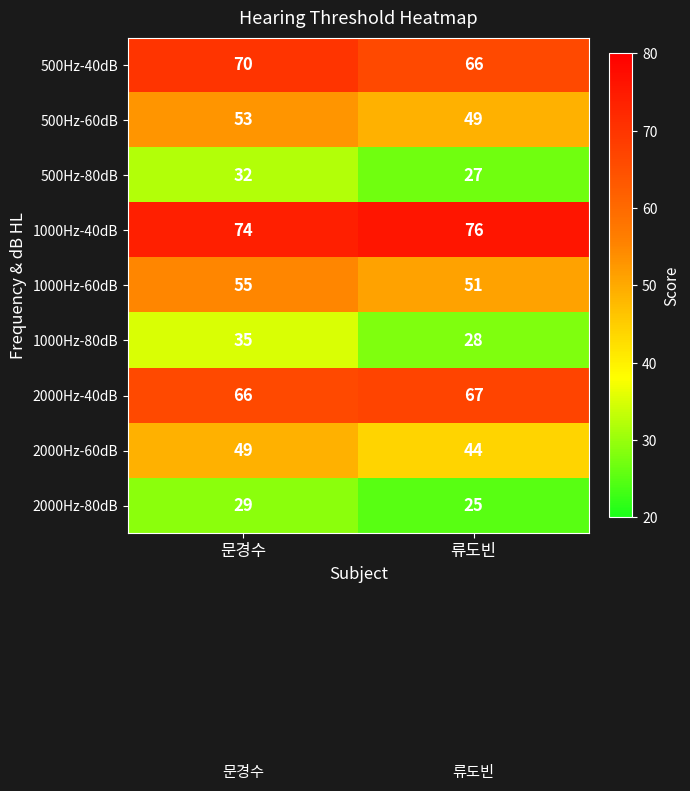

At which label does 1000Hz-40dB reach its peak?

류도빈